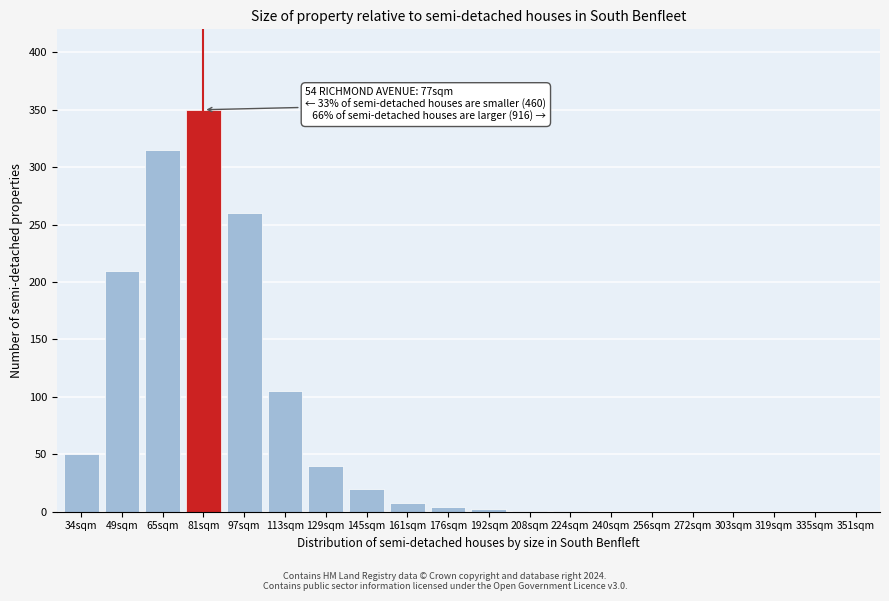

Is it true that the value at 335sqm is 0?

True